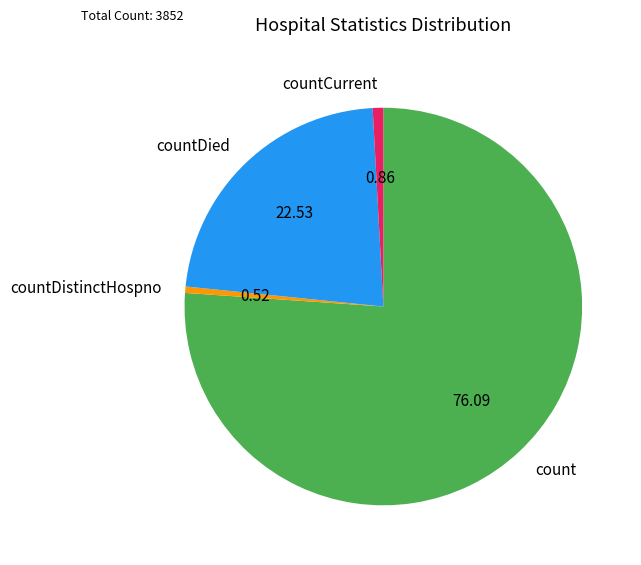

Which category has the biggest portion of the pie?

count